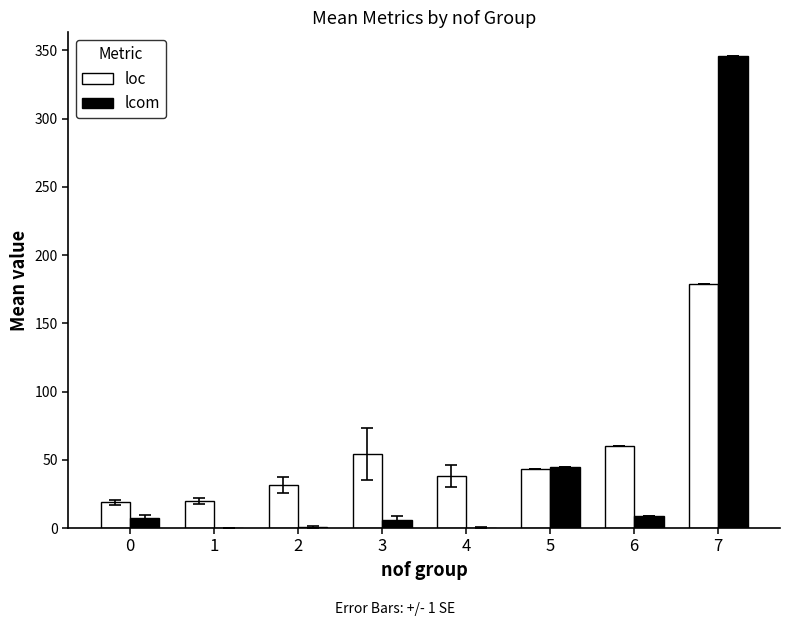

At which category is the sum across all series the highest?

7